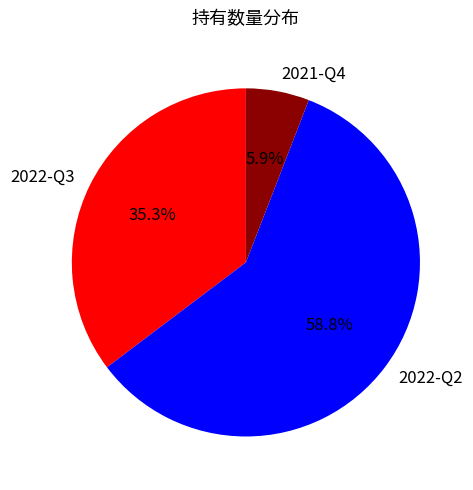

To the nearest percent, what is the average slice percentage?

33%